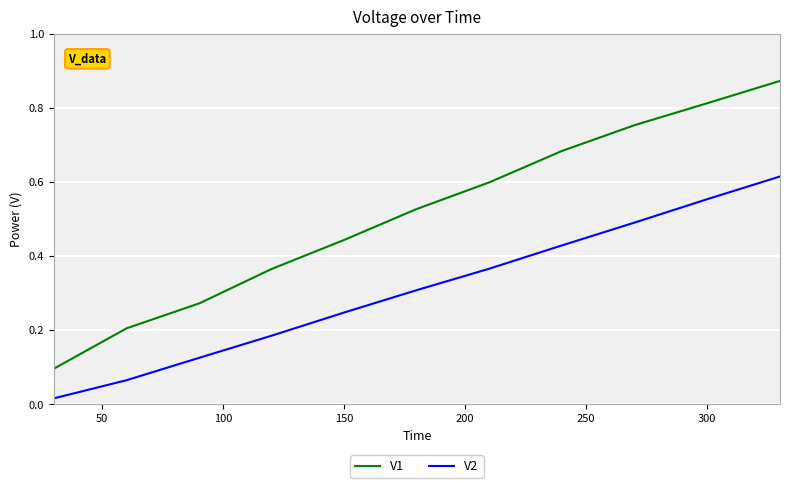

Which series has the widest spread of values?

V1